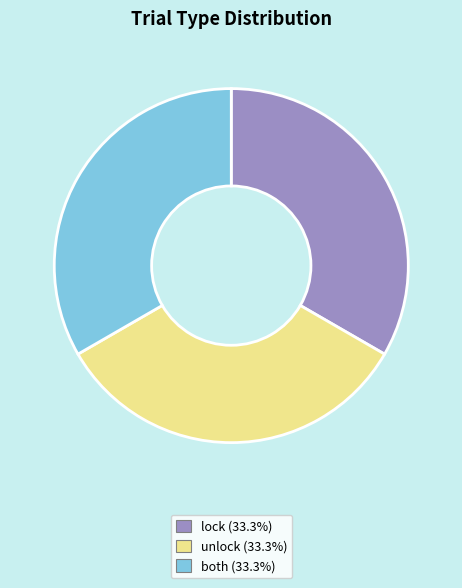

Combined, do lock and unlock account for over 50%?

Yes